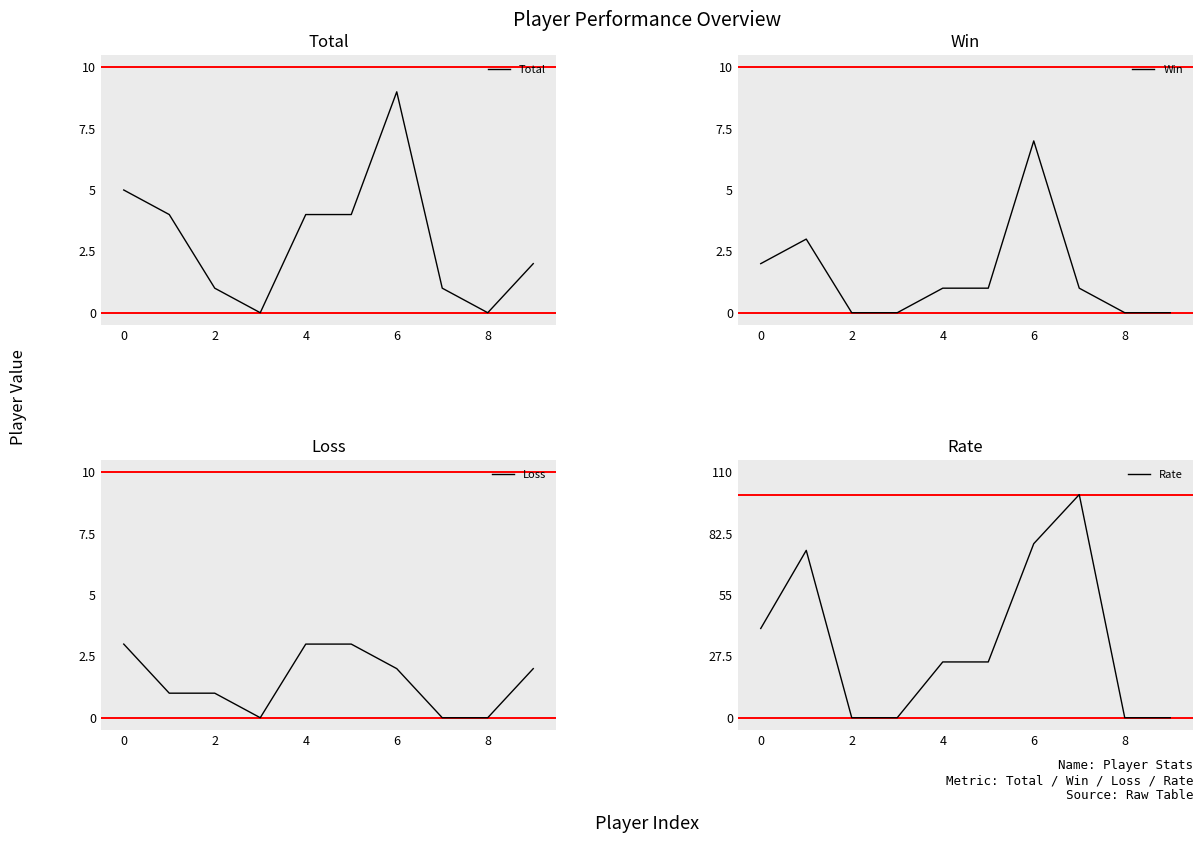

What is the total value across all series at 7?

102